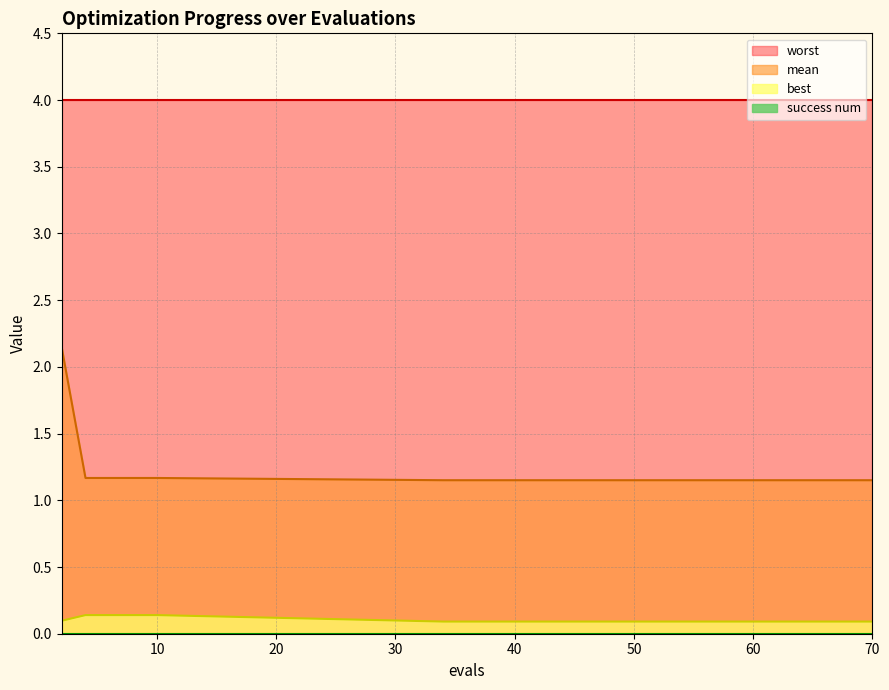

At which label does mean reach its minimum?

34